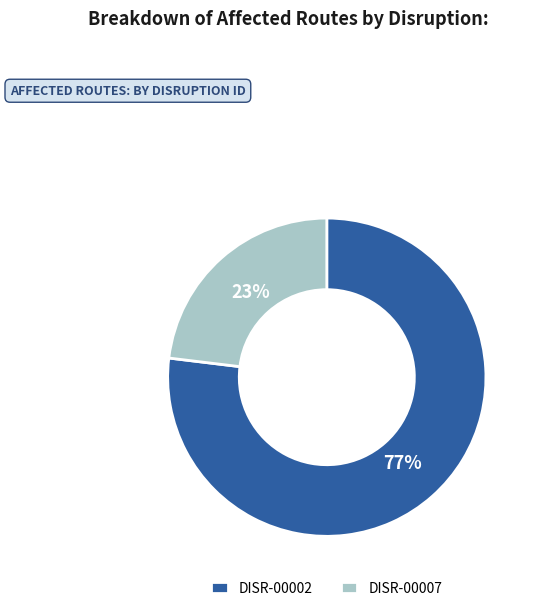

How many segments does this pie chart have?

2